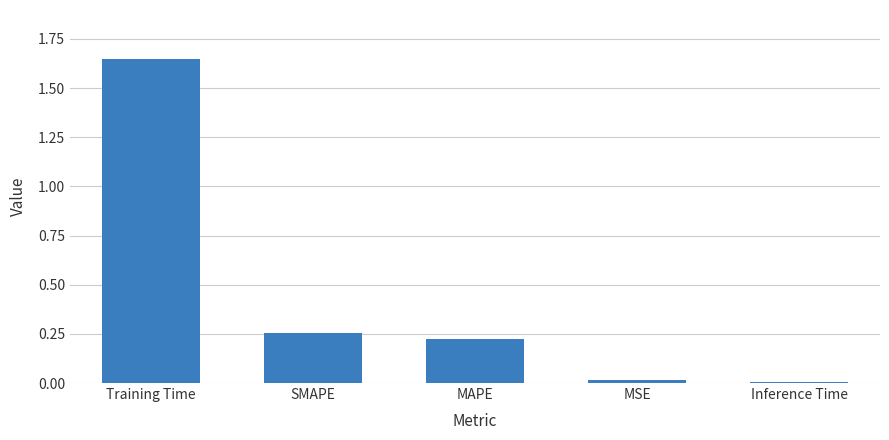

What is the label of the 1st bar from the left?

Training Time